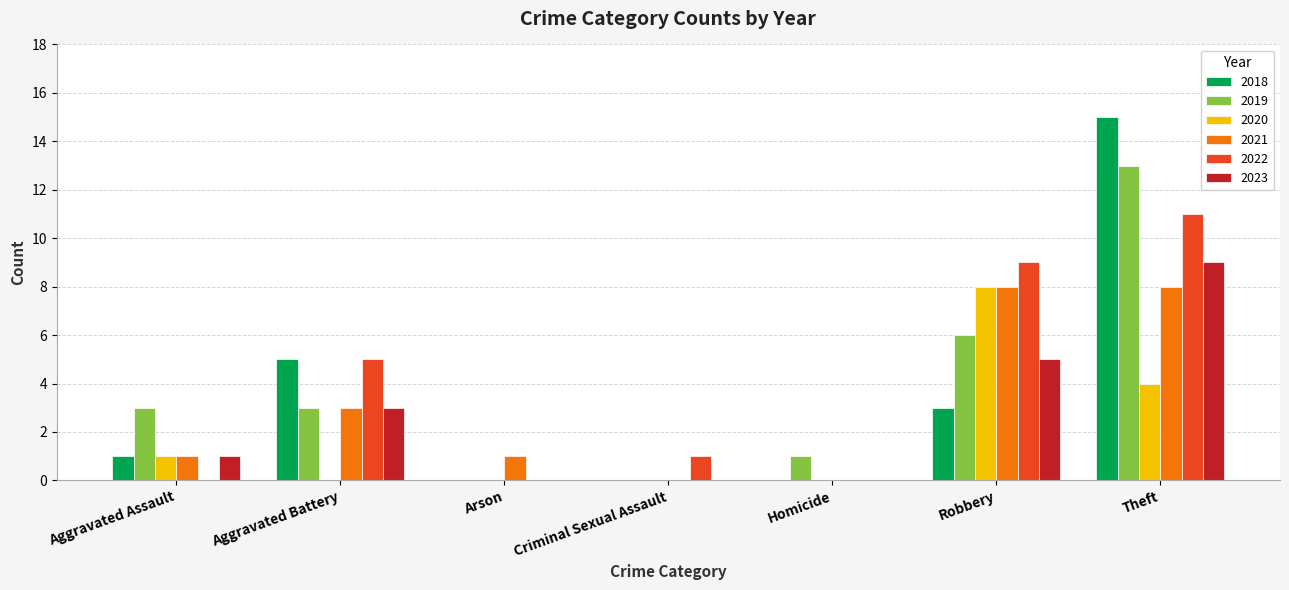

Which category has the highest value in the 2023 series?

Theft